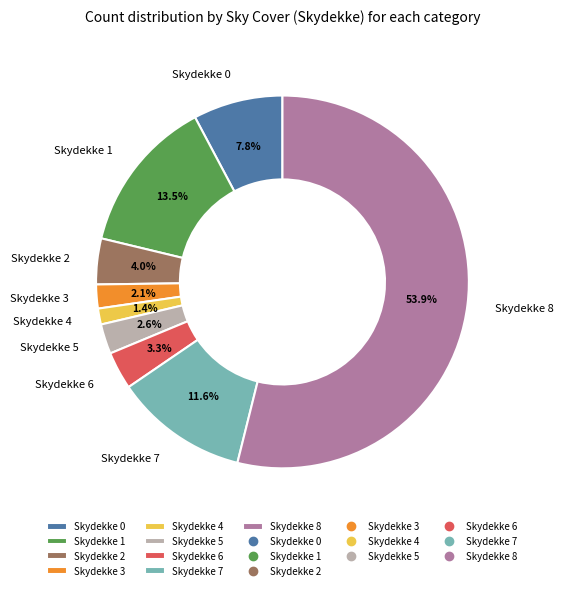

Which has a higher value, Skydekke 4 or Skydekke 1?

Skydekke 1